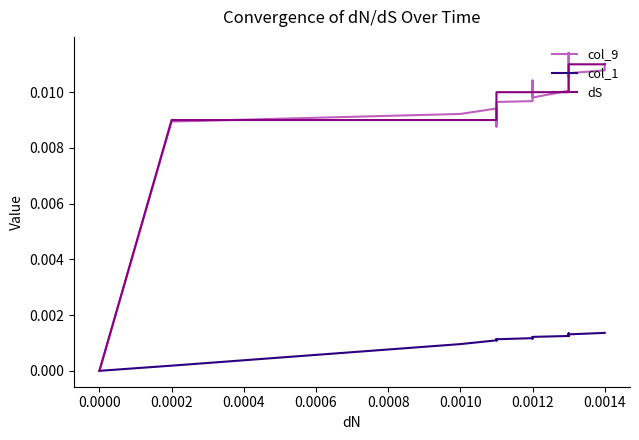

True or false: col_1 has more than 0 interior local peaks.

True